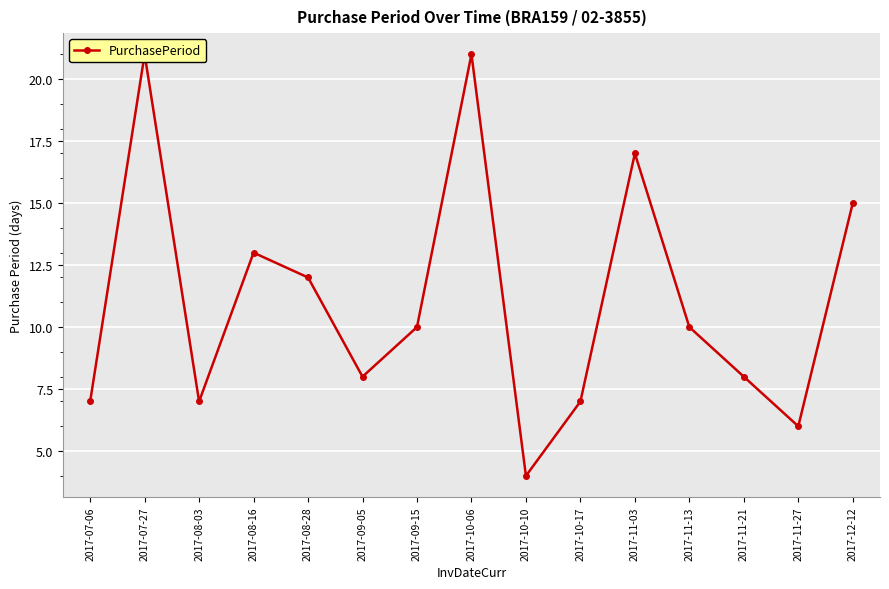

True or false: the data has more than 1 interior local peaks.

True